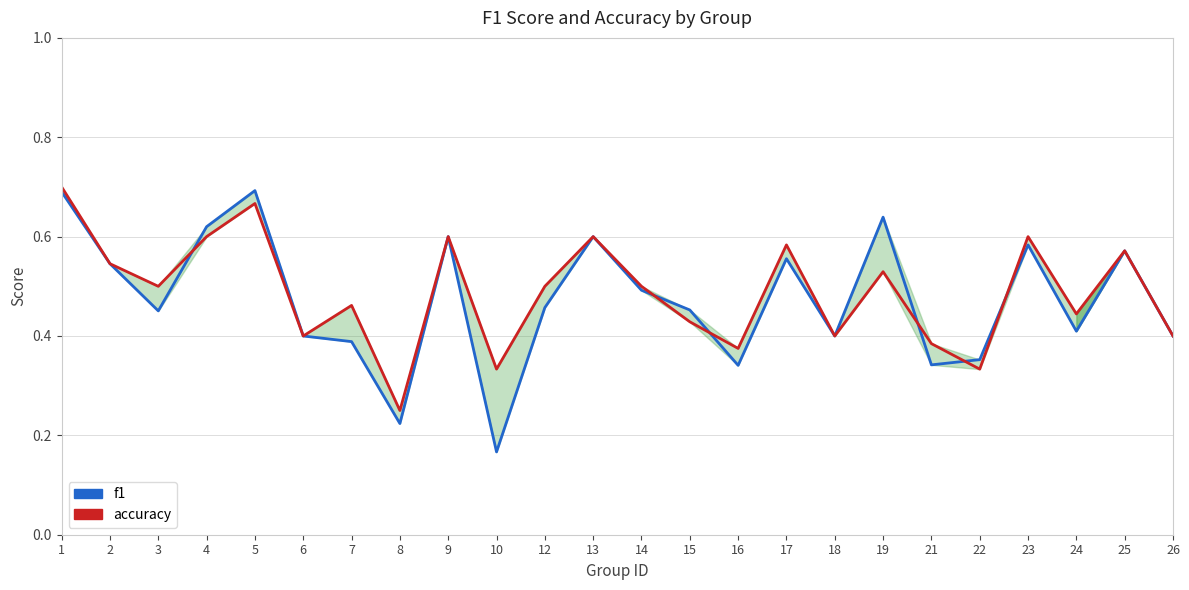

What is the value of the accuracy point at the 5th from the left?

0.7